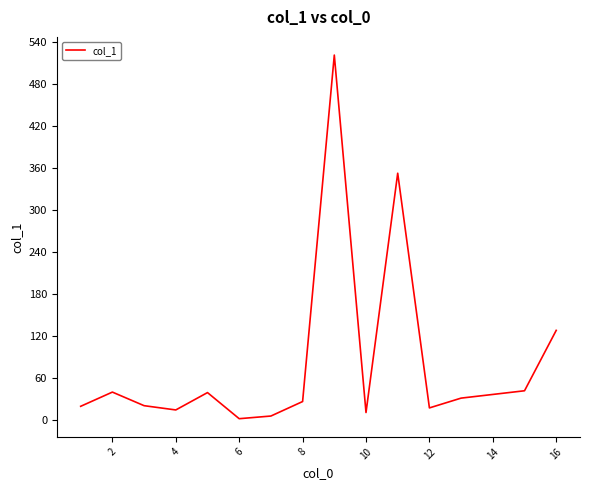

What is the difference between the maximum and minimum values?

519.5